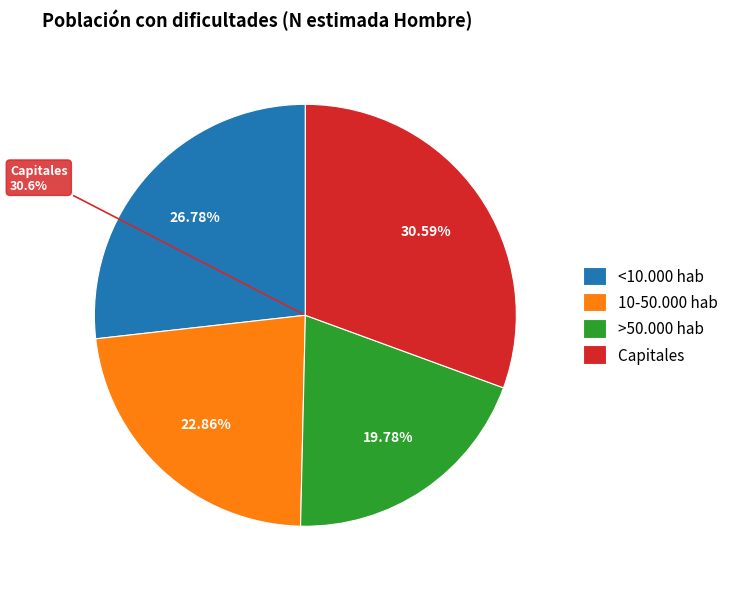

What portion of the pie excludes Capitales?

69.4%